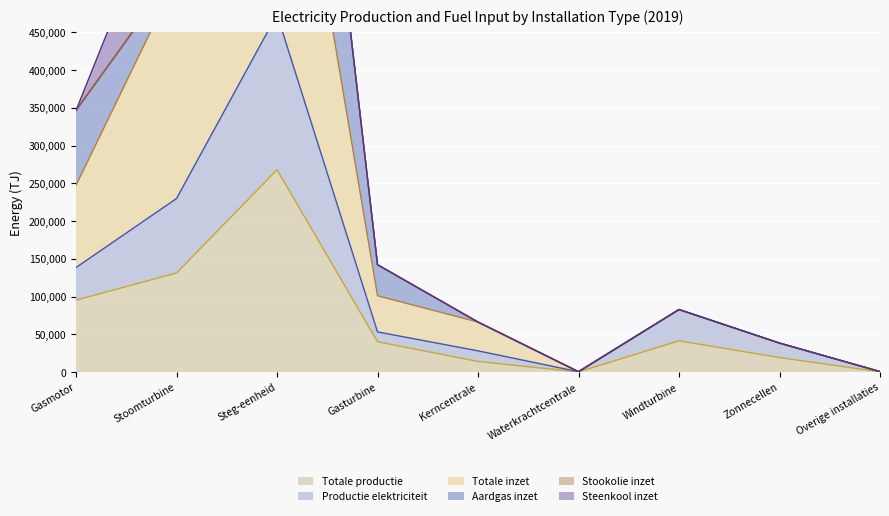

What is the approximate value of Totale productie at Zonnecellen?

19210